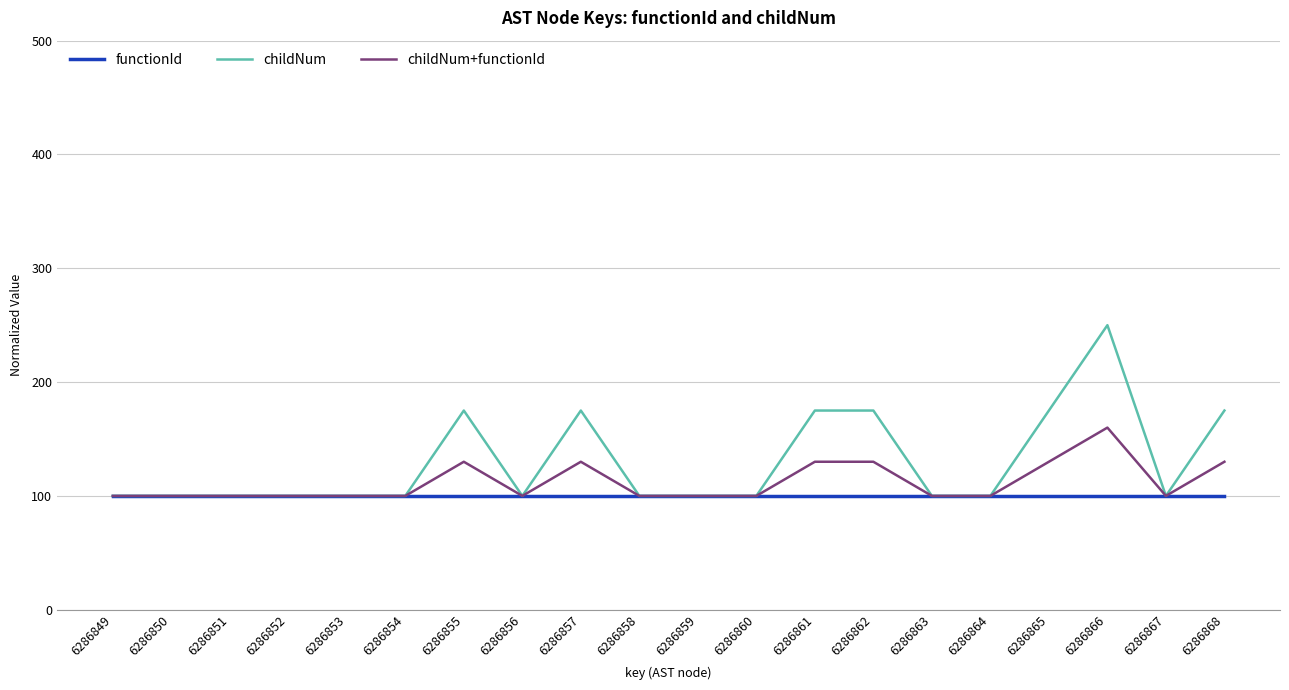

Which series changed the most between 6286855 and 6286866?

childNum